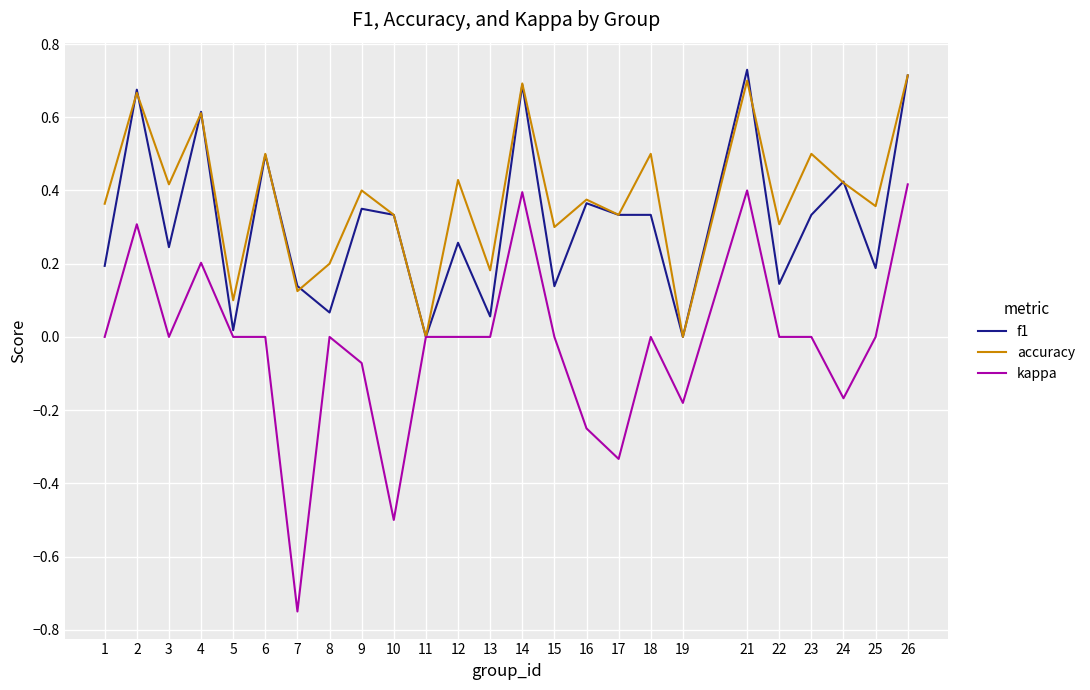

What is the sum of all f1 values?

7.8